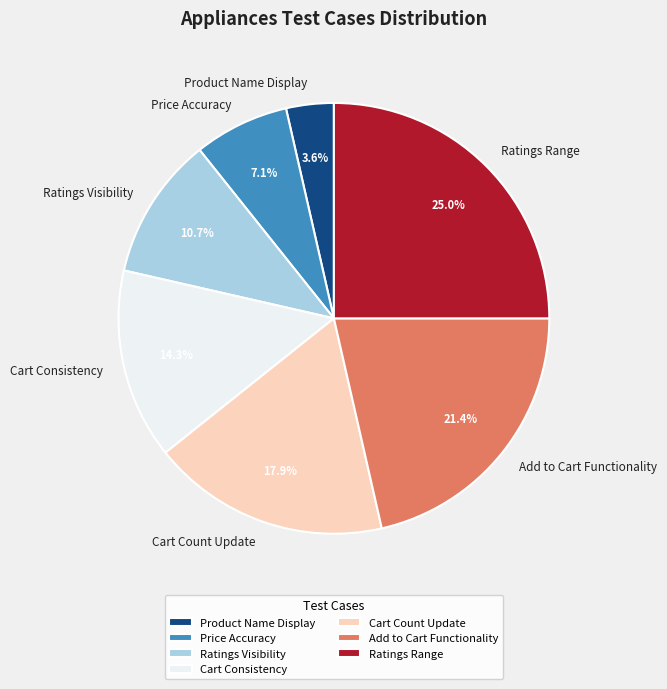

Between Add to Cart Functionality and Cart Consistency, which is larger?

Add to Cart Functionality